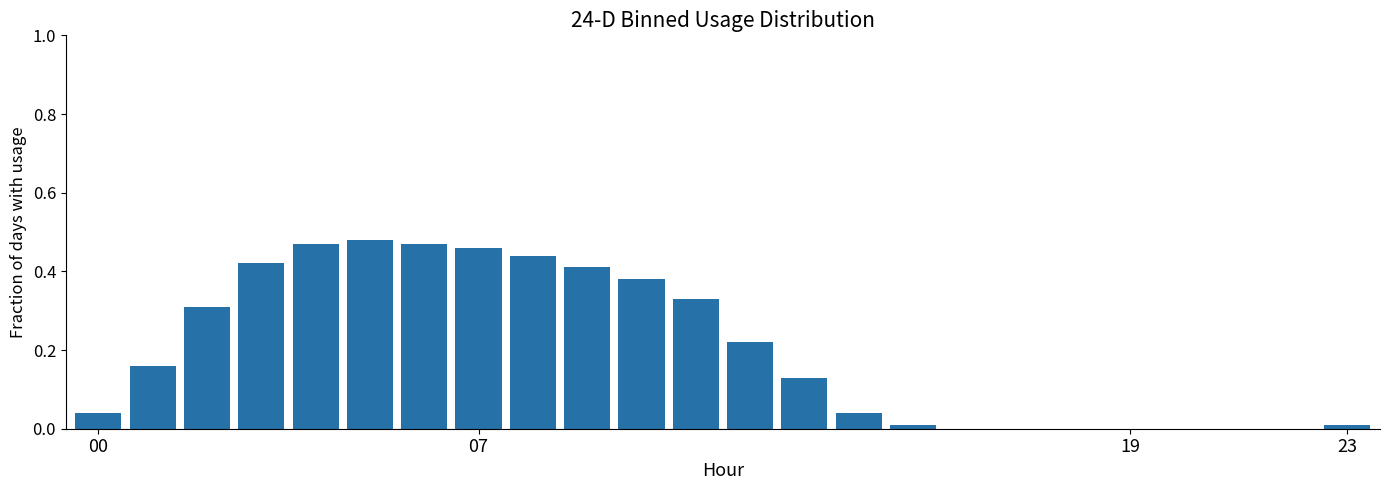

What is the sum of all values?

4.8